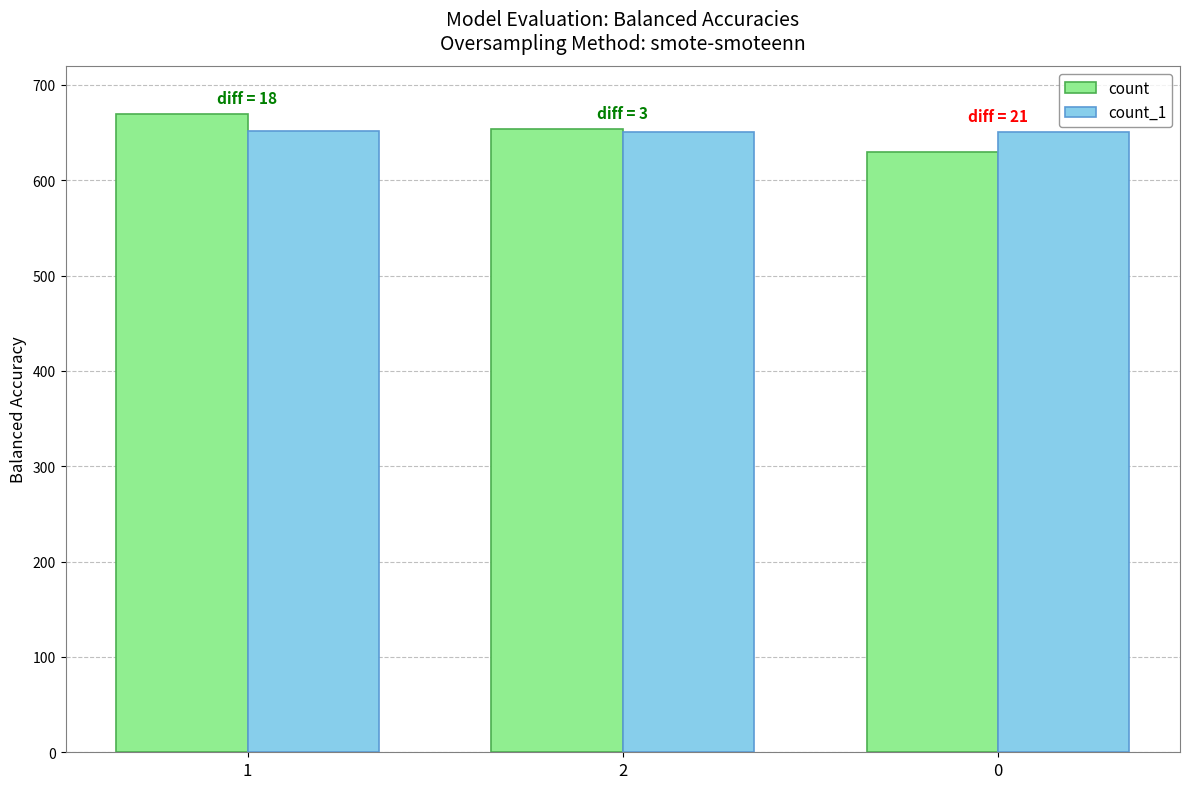

What is the label of the 2nd bar from the right?

2